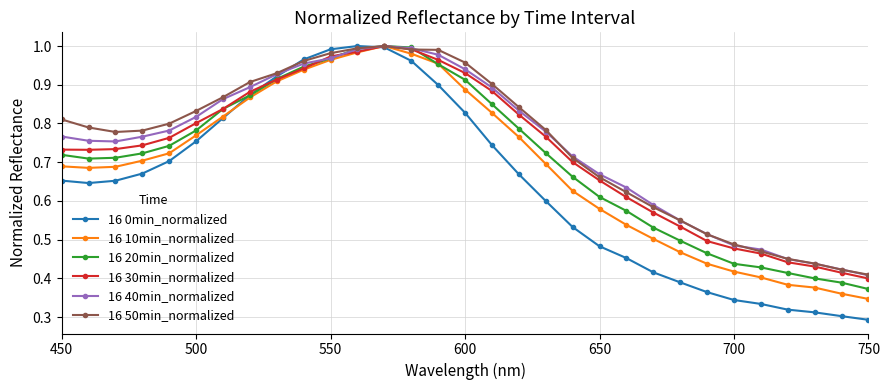

True or false: 16 10min_normalized has more than 0 points higher than both neighbors.

True